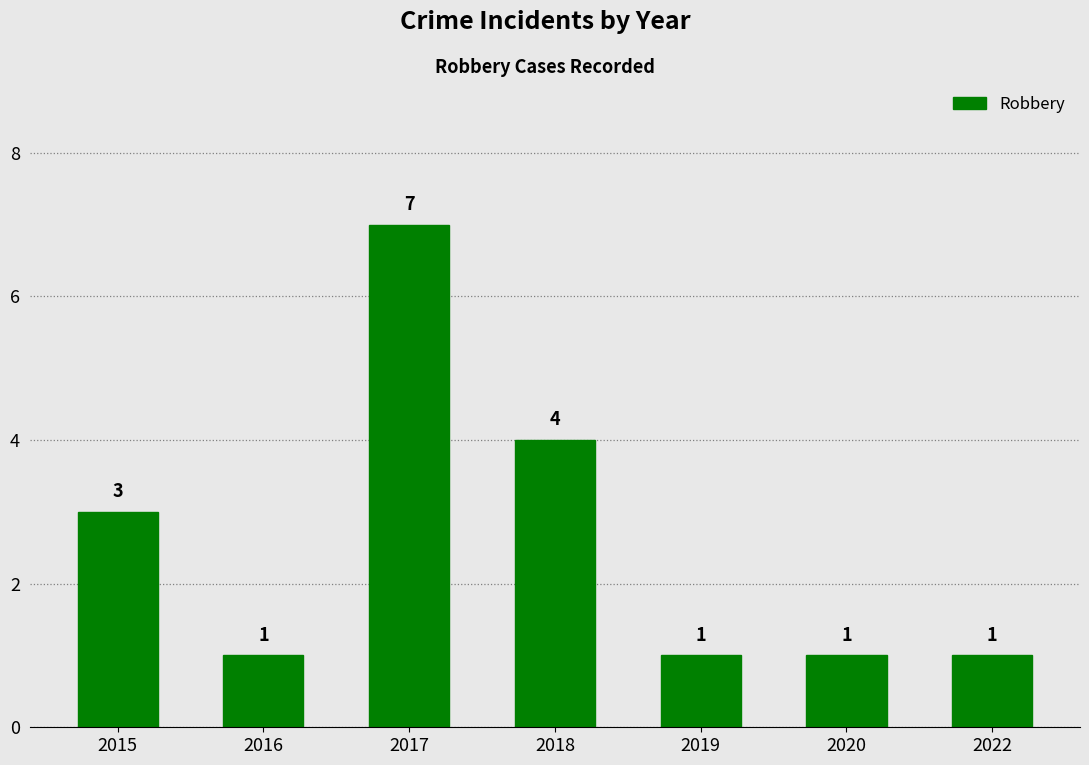

What is the smallest value displayed?

1